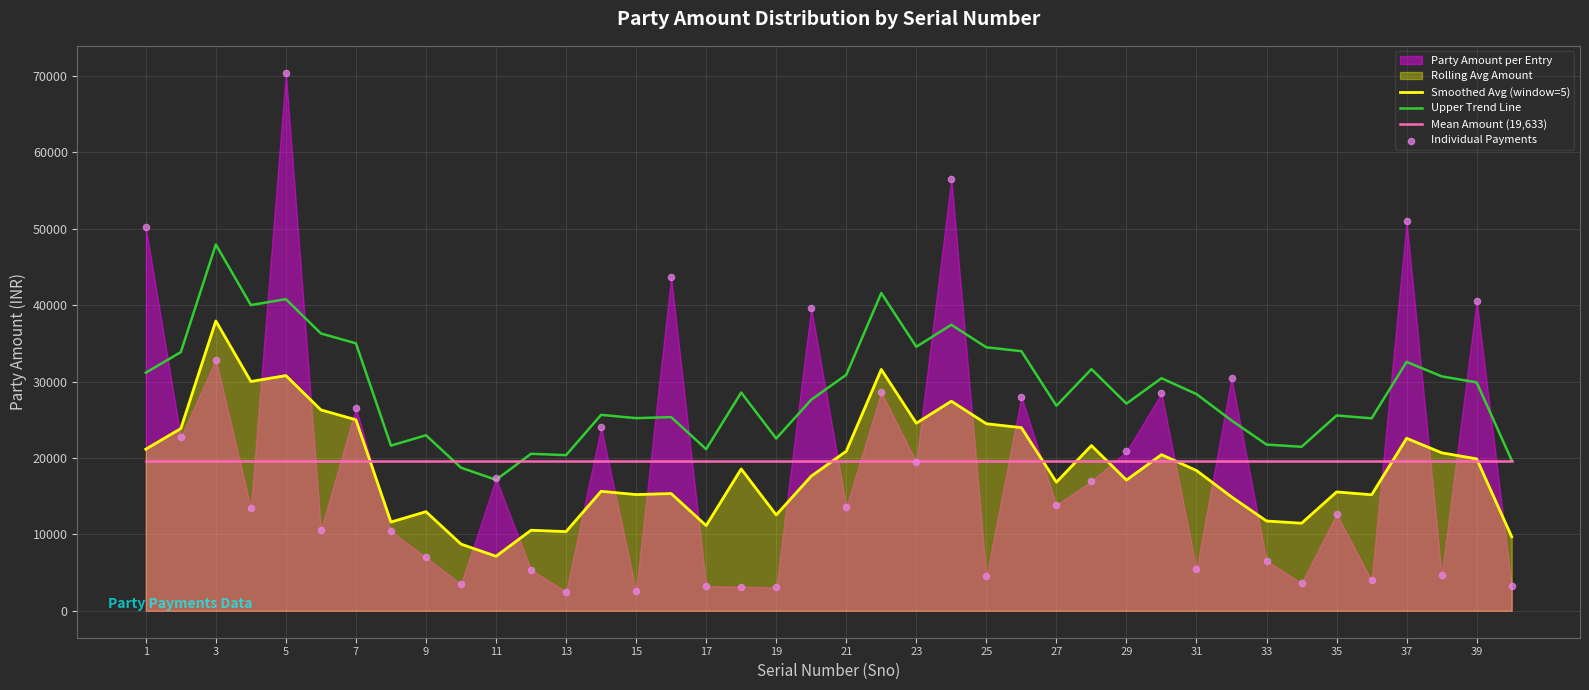

Which series has the widest spread of Y values?

Individual Payments